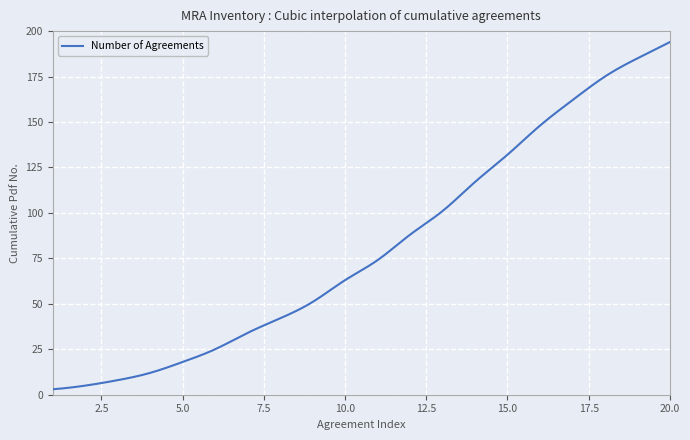

Does the chart have visible grid lines?

Yes